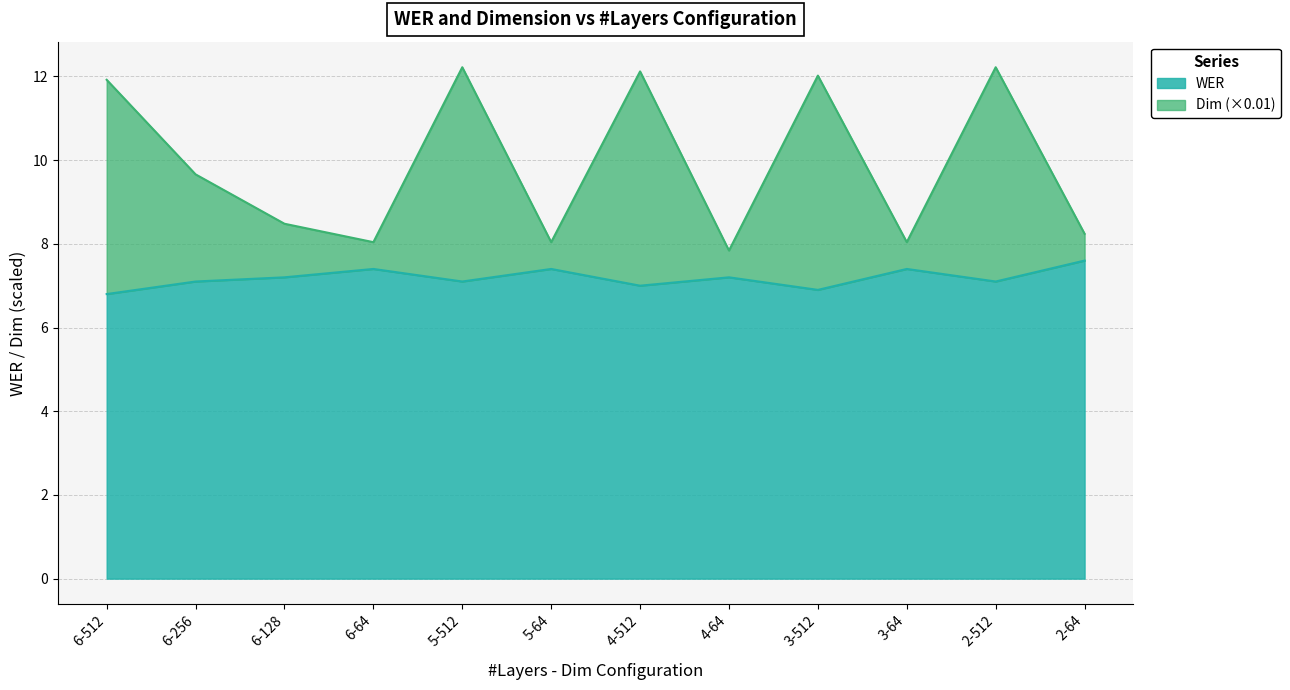

True or false: WER has more than 1 interior local peaks.

True